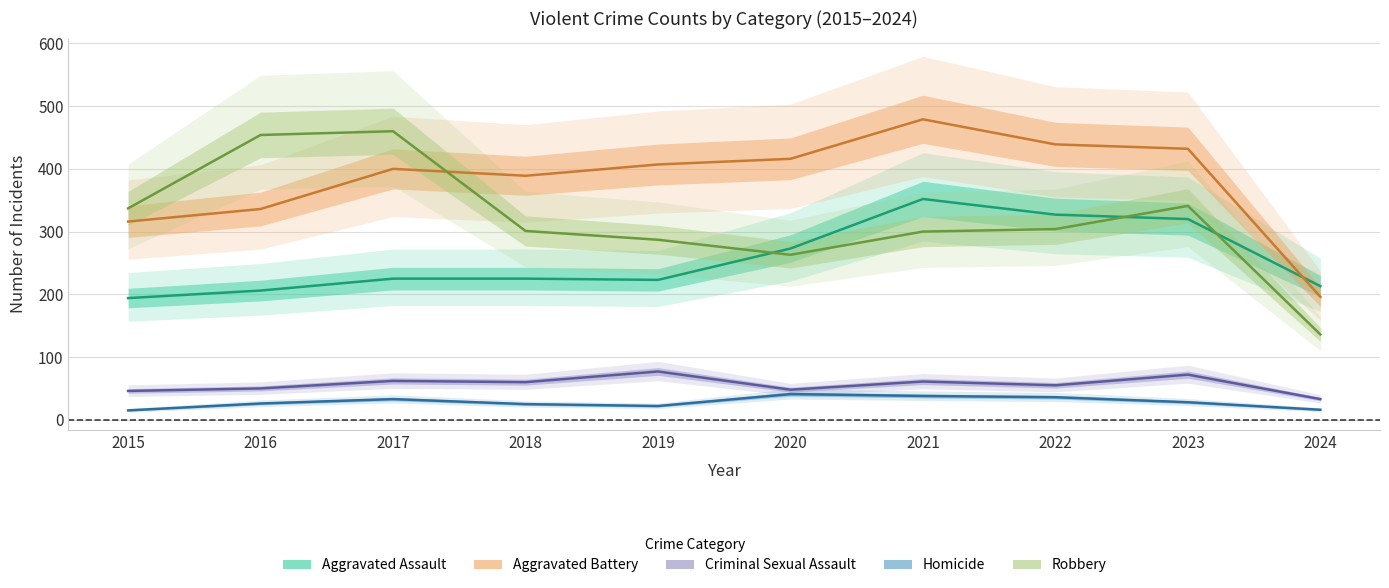

At how many categories does at least one series exceed 255?

9